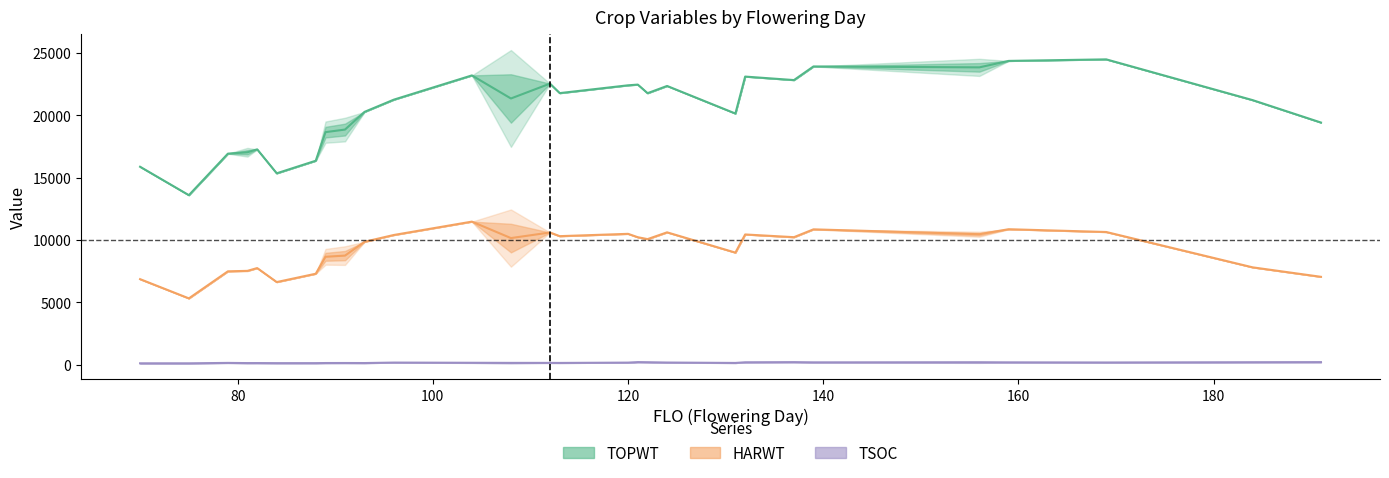

How many data points in TSOC are above 160?

14